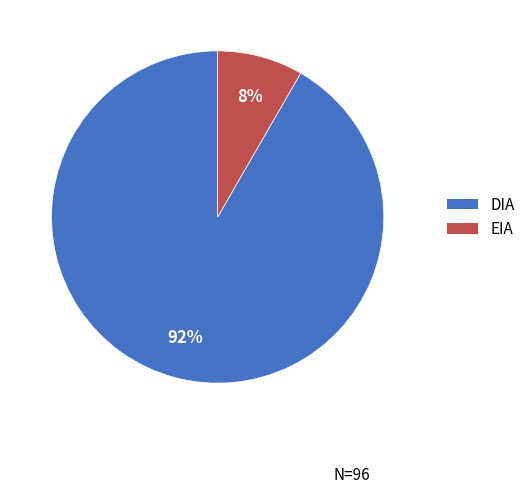

The DIA slice represents 99% of the pie. True or false?

False